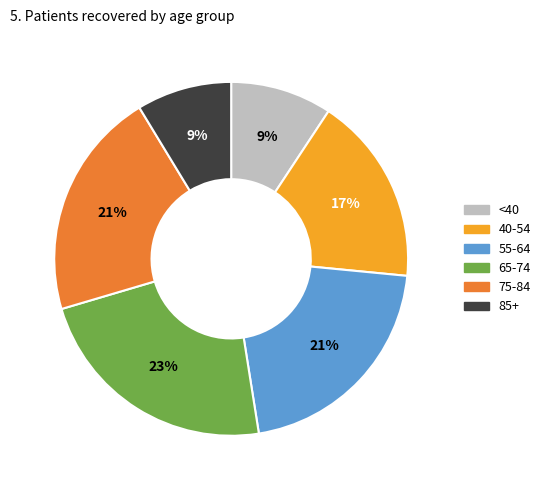

To the nearest percent, what is the average slice percentage?

17%